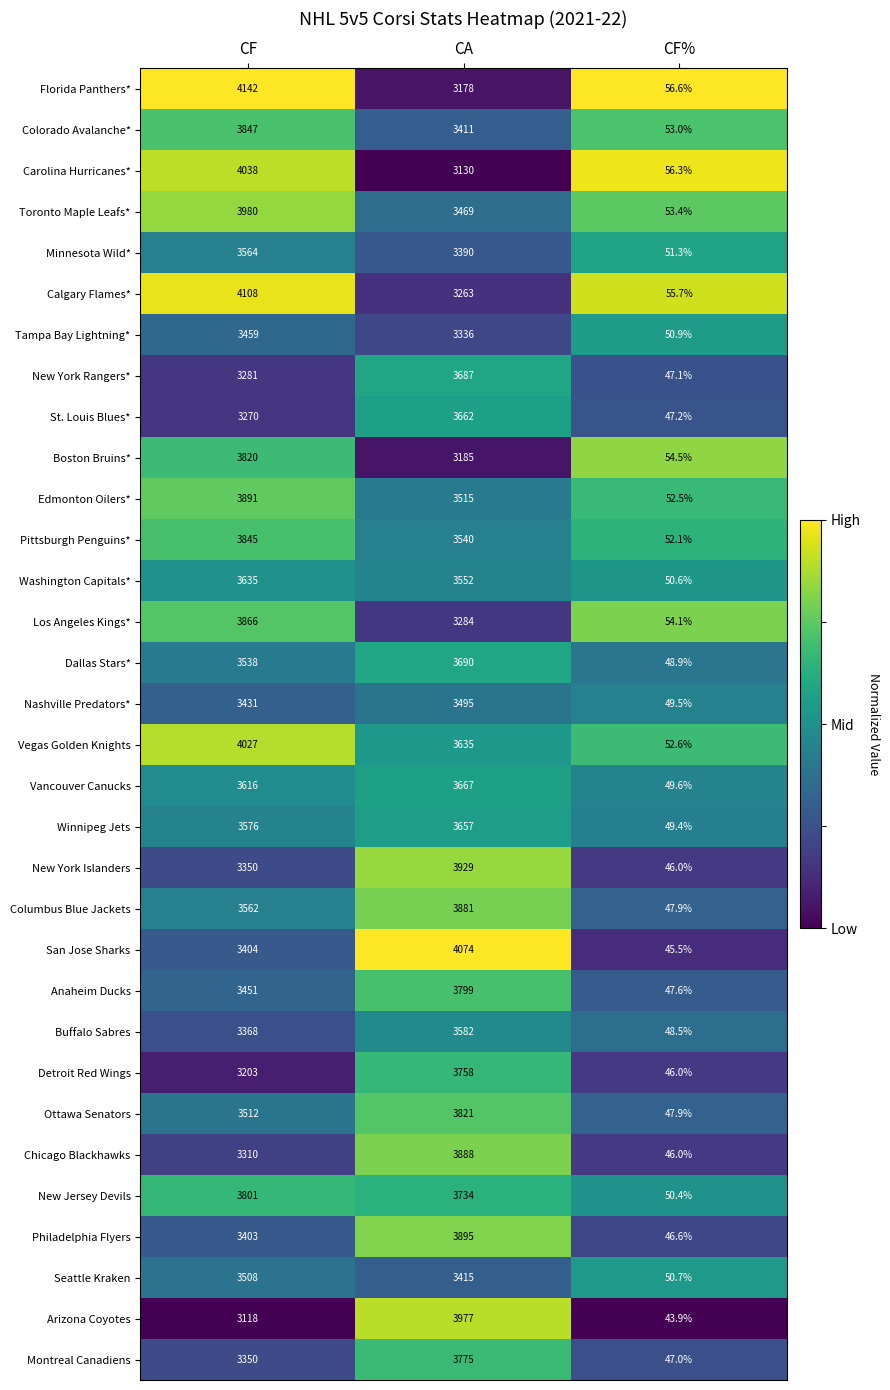

What is the maximum value shown in the chart?

4142.0